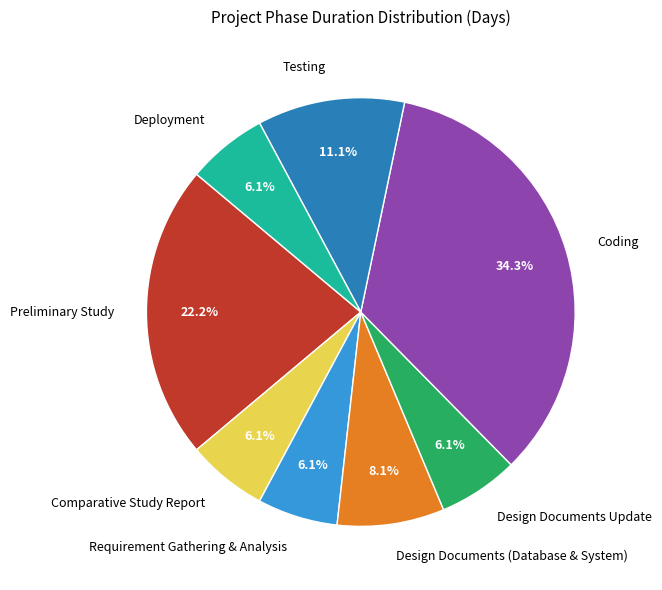

True or false: Deployment accounts for 1% of the total.

False